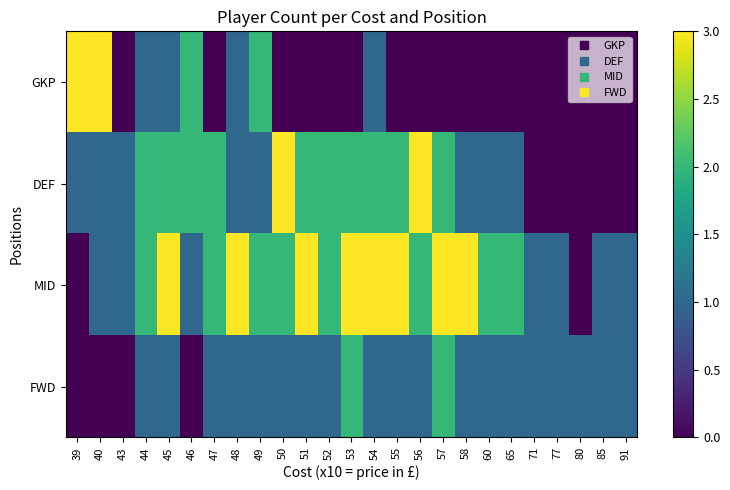

Between 39 and 43, which series saw the biggest shift?

GKP